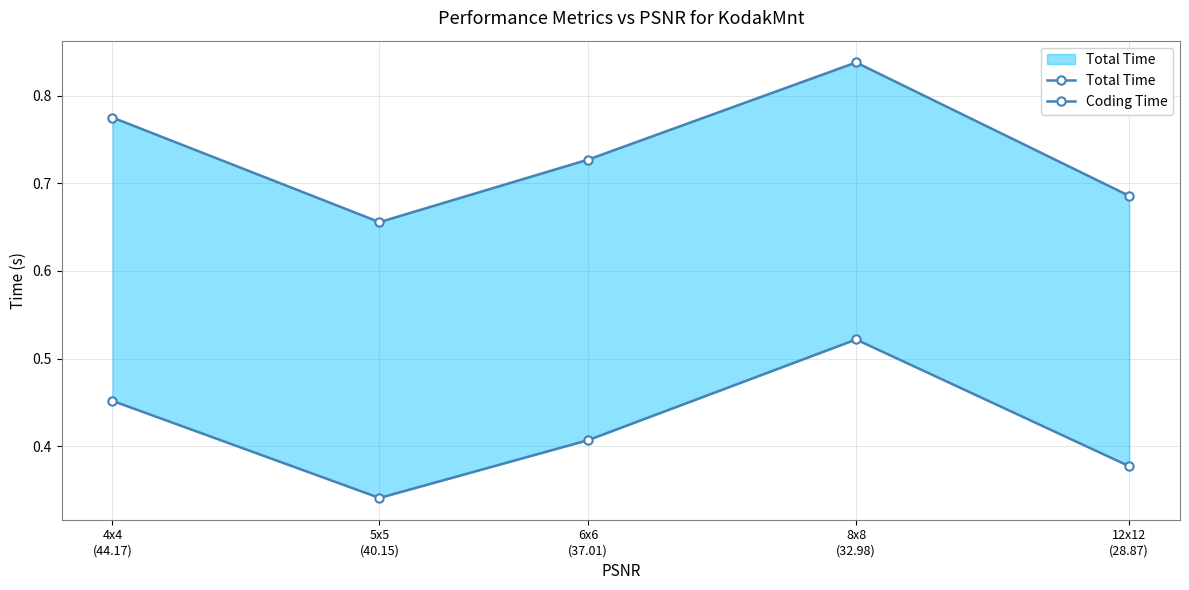

What is the value of the Total Time point at the 5th from the left?

0.7